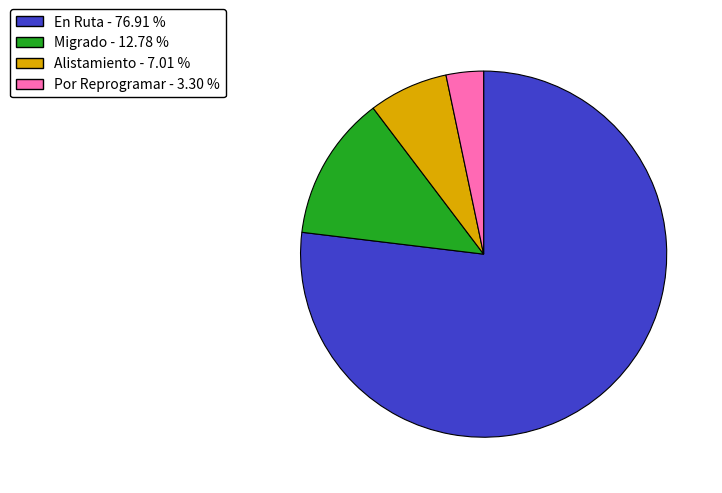

Does any single category account for the majority?

Yes